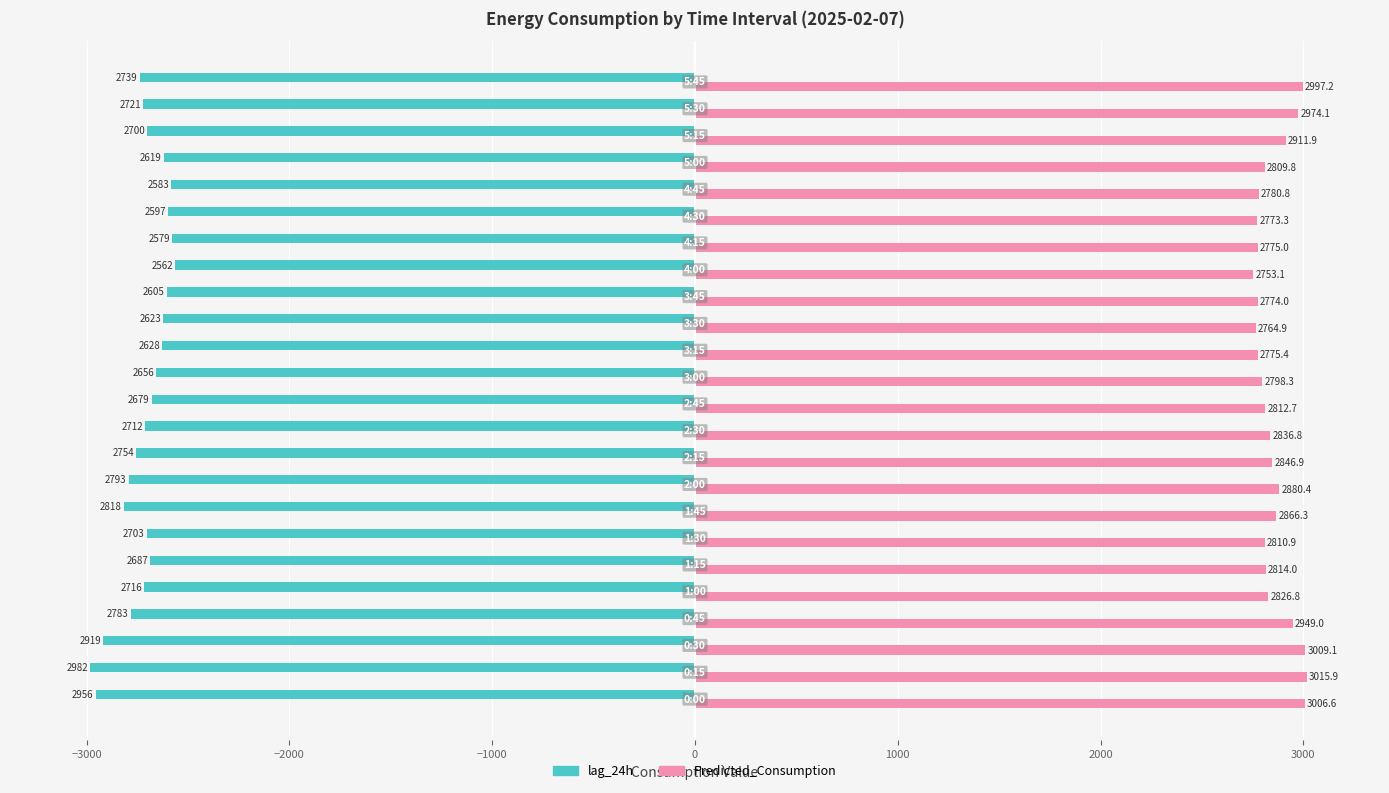

Count the number of categories in the chart.

24